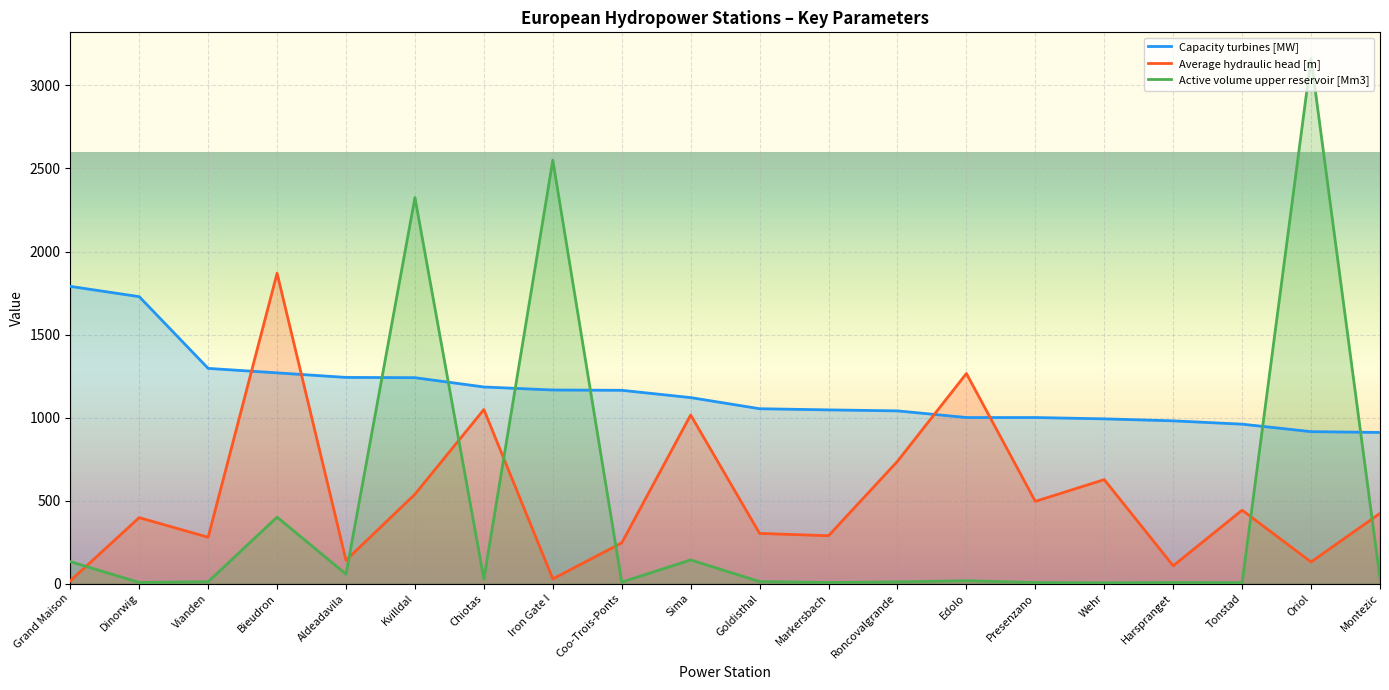

What are all the series names shown in the legend?

Capacity turbines [MW], Average hydraulic head [m], Active volume upper reservoir [Mm3]